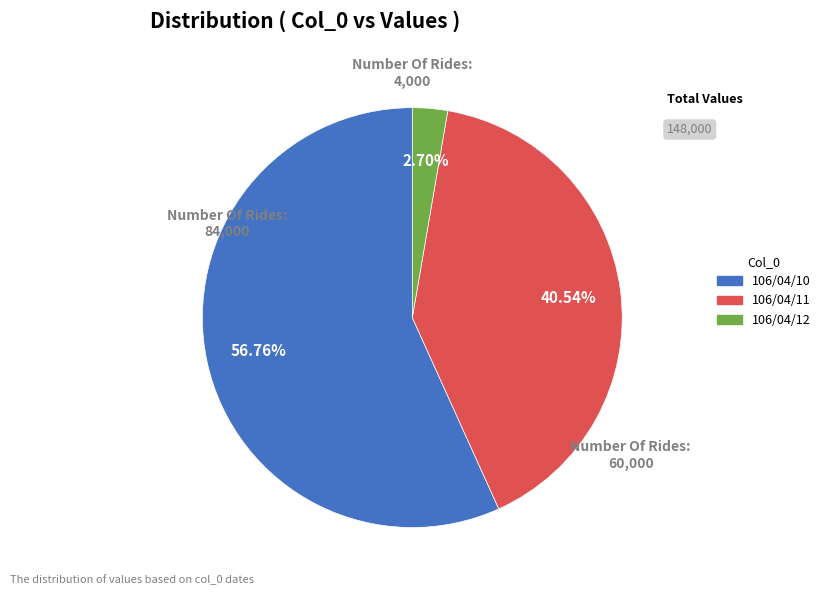

Rank the categories by value from highest to lowest.

106/04/10, 106/04/11, 106/04/12